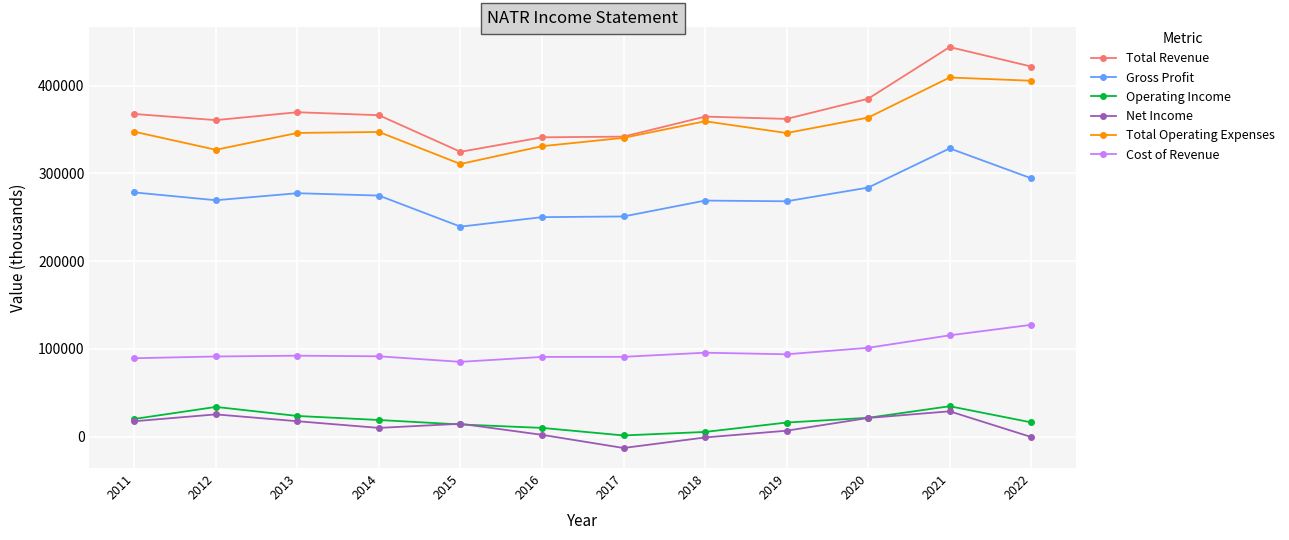

Is the value of Operating Income at 2012 greater than the value of Net Income at 2020?

Yes